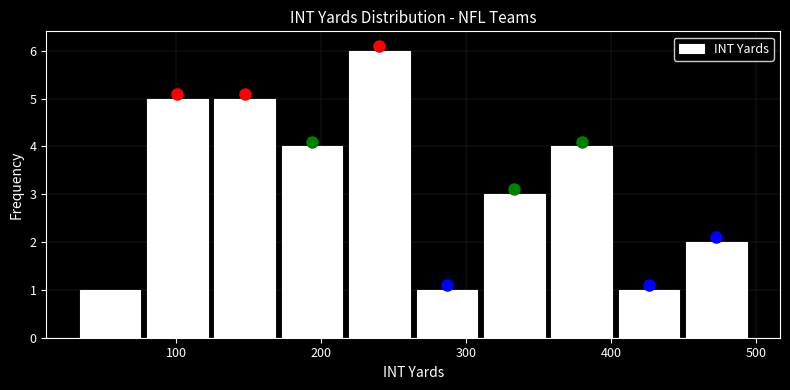

What is the height of the bar covering 260 to 310 on the x-axis? Neither the bar edges nor the heights are printed on the chart, so give them approximately, as read against the axes.

1